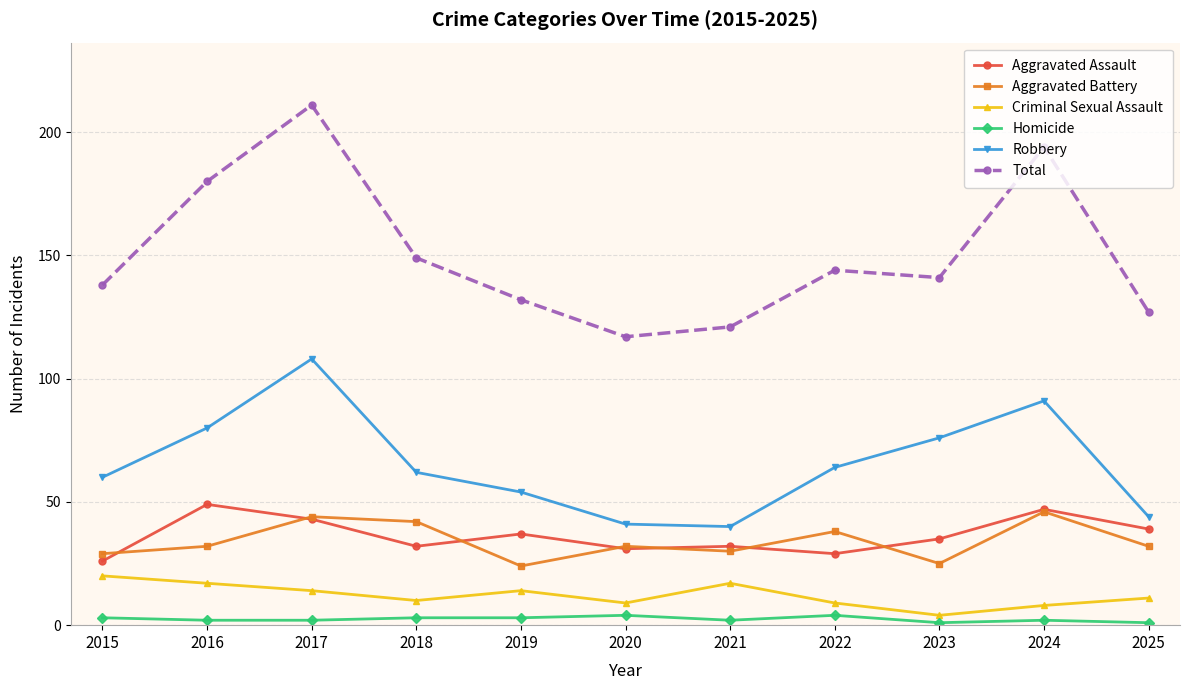

What is the minimum value for Aggravated Battery?

24